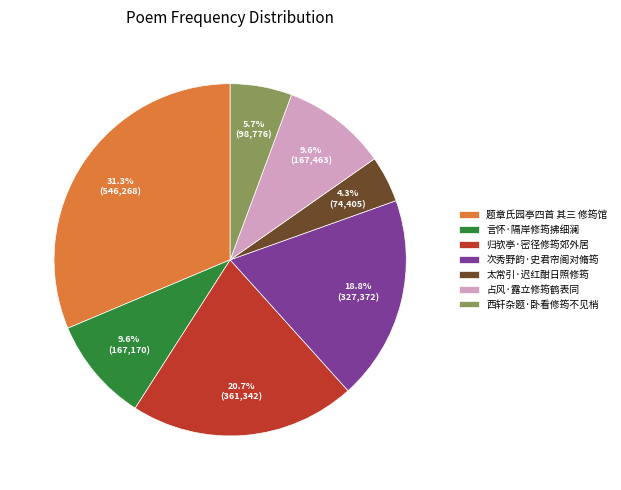

Which has a higher value, 太常引·迟红酣日照修筠 or 归欤亭·密径修筠郊外居?

归欤亭·密径修筠郊外居